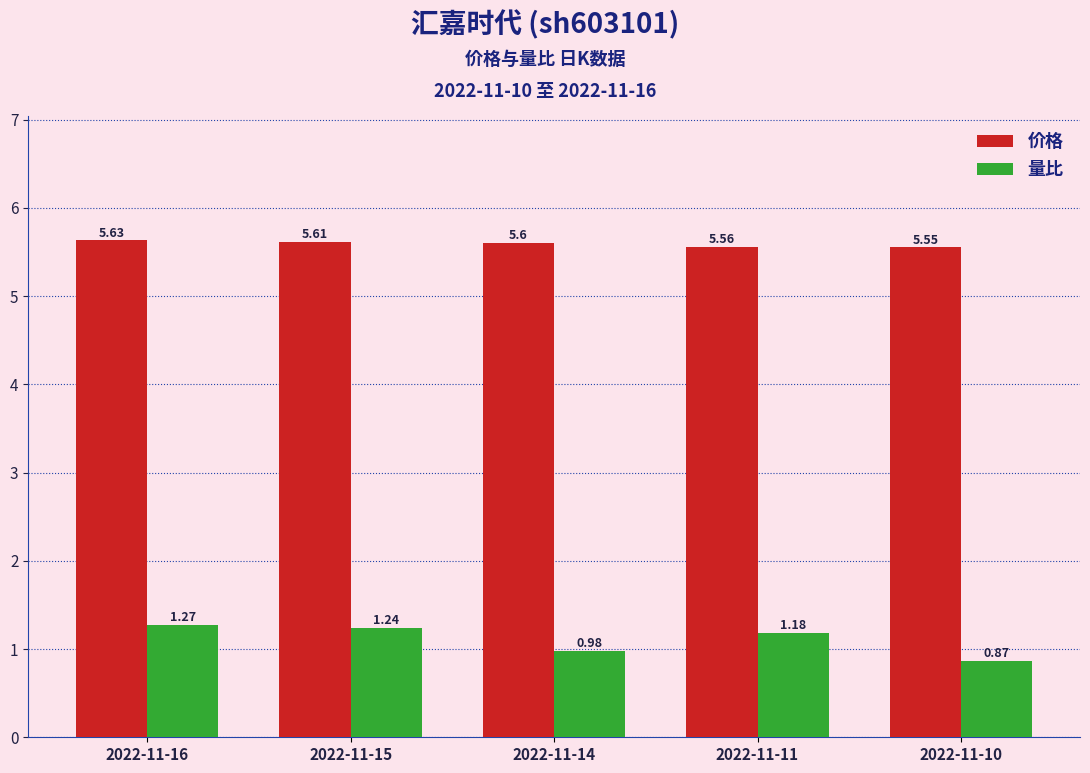

Which series has the largest total across all categories?

价格